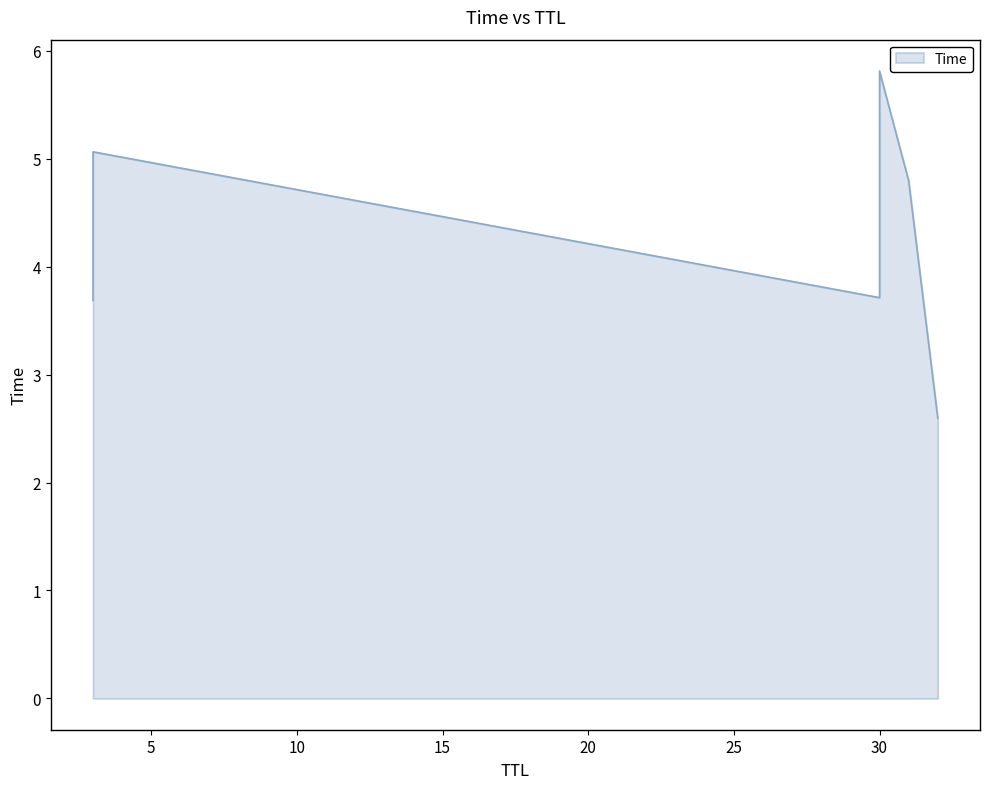

What is the label of the 2nd point from the left?

3